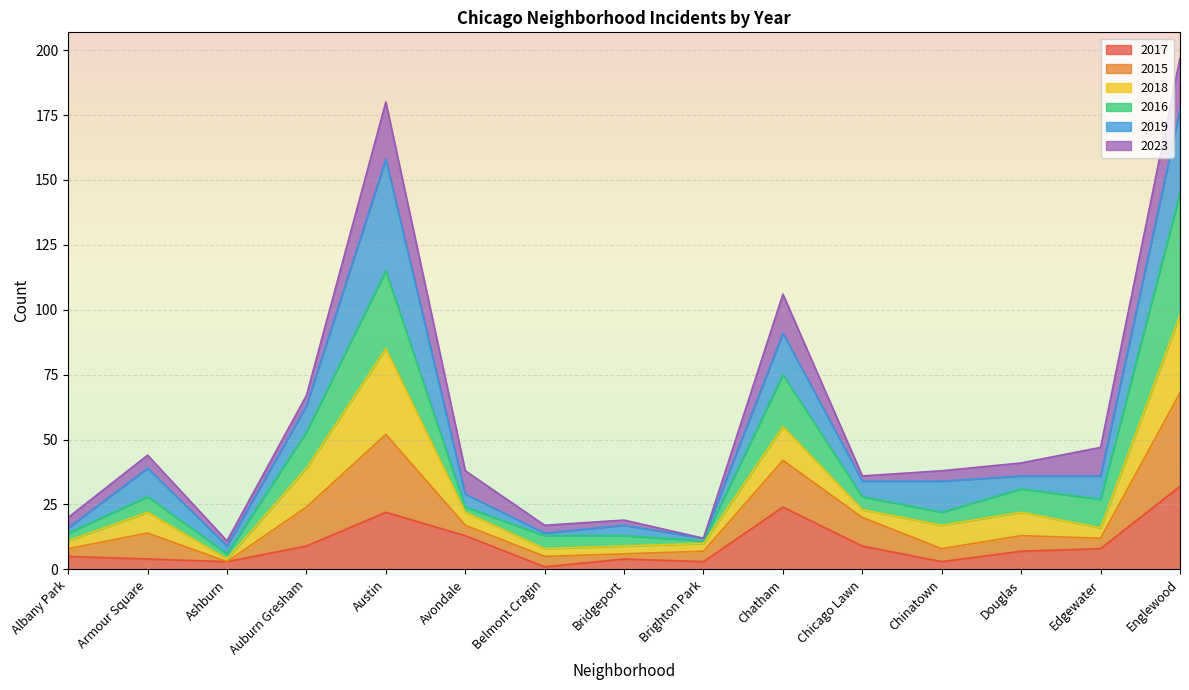

Which series has the largest total across all categories?

2016